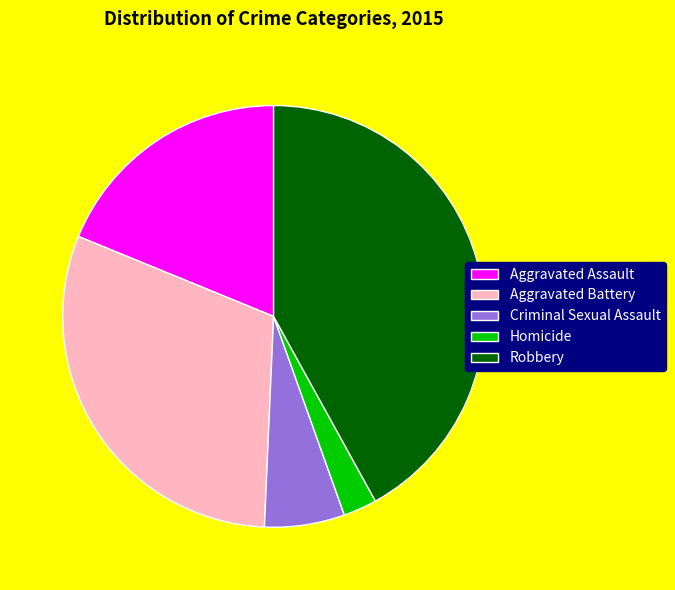

Rank the categories by value from lowest to highest.

Homicide, Criminal Sexual Assault, Aggravated Assault, Aggravated Battery, Robbery